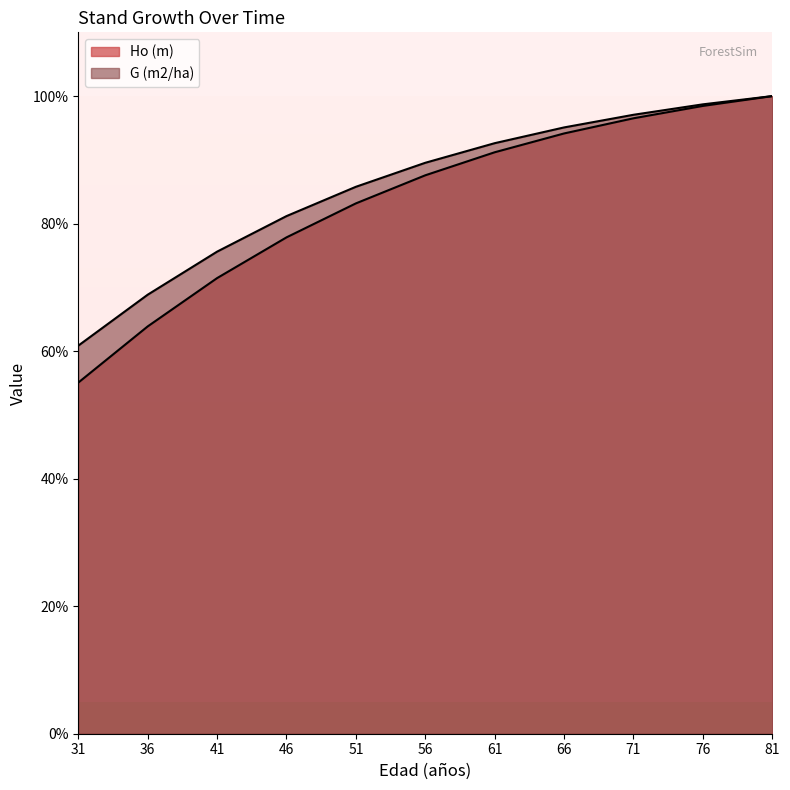

Is it true that G (m2/ha) equals 20.9 at 56?

False